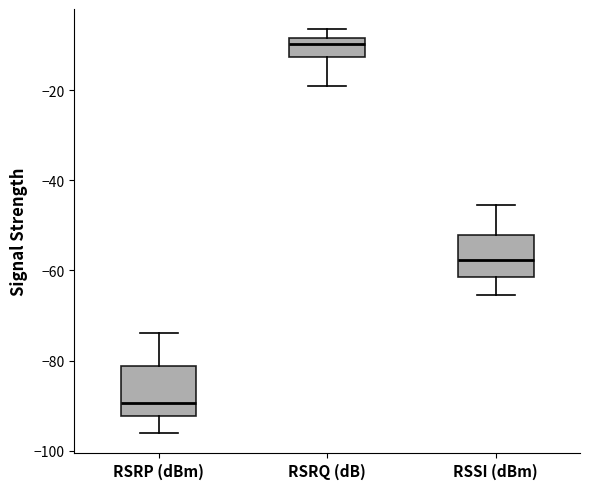

Which box's median line is the highest?

RSRQ (dB)